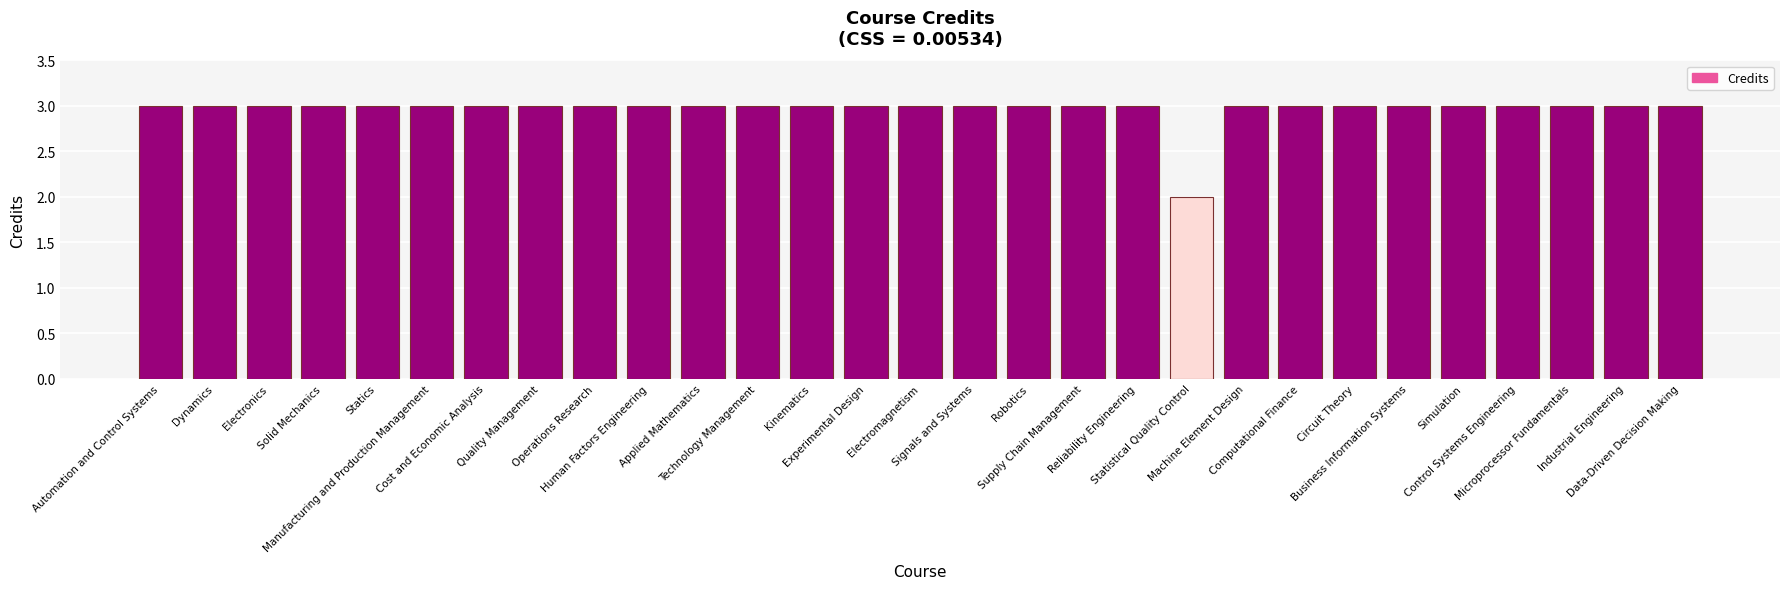

What is the maximum value shown in the chart?

3